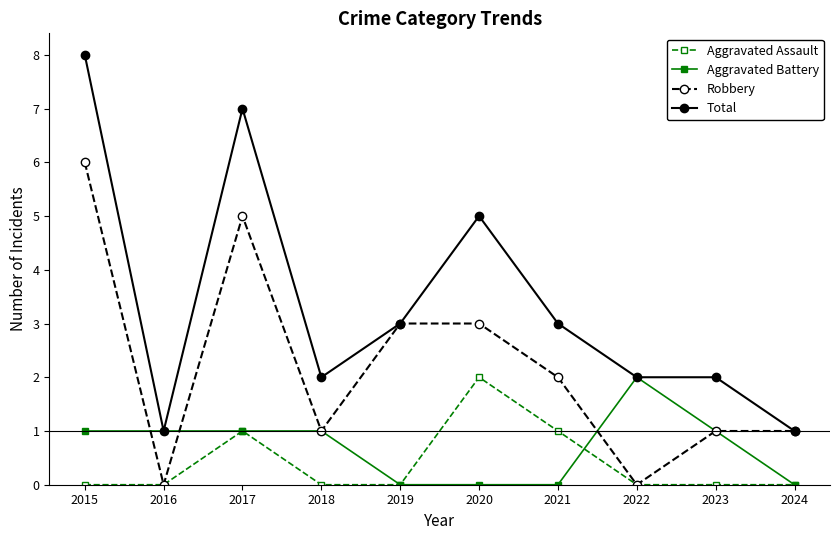

What are all the series names shown in the legend?

Aggravated Assault, Aggravated Battery, Robbery, Total